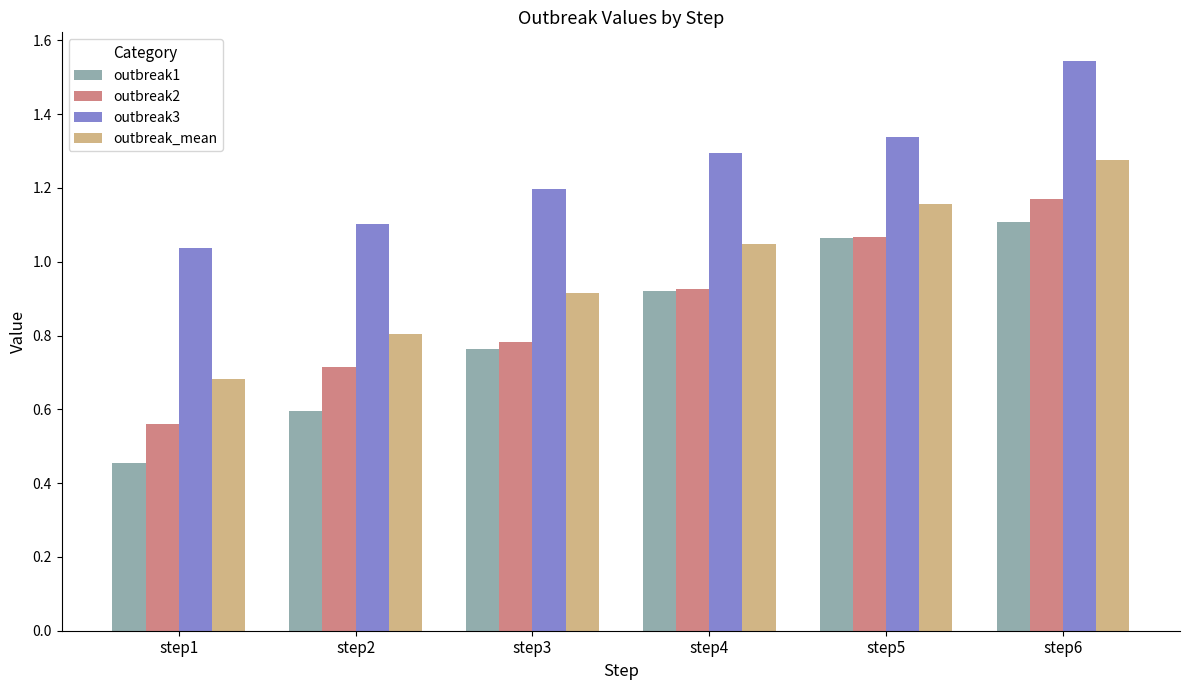

What are all the series names shown in the legend?

outbreak1, outbreak2, outbreak3, outbreak_mean